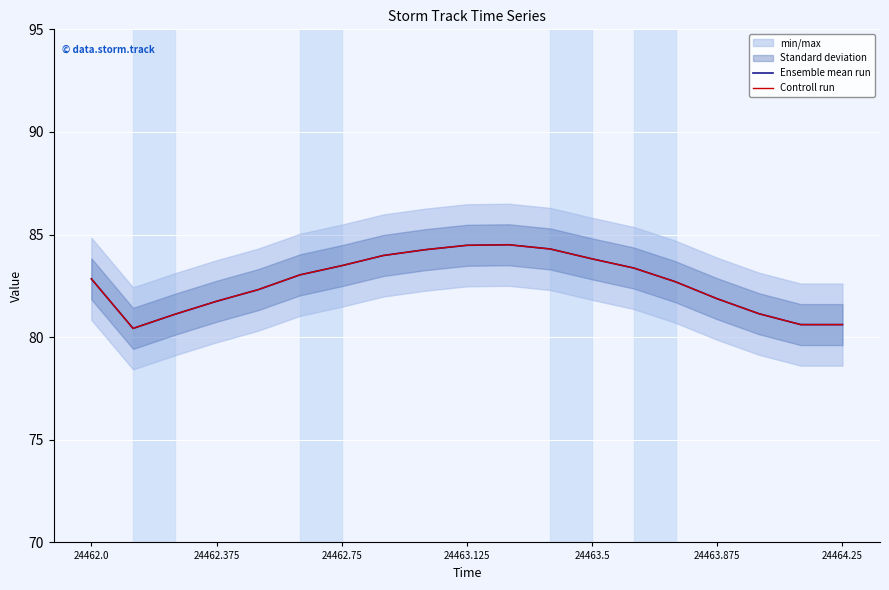

The value of Controll run at 24463.125 is 126.8. True or false?

False